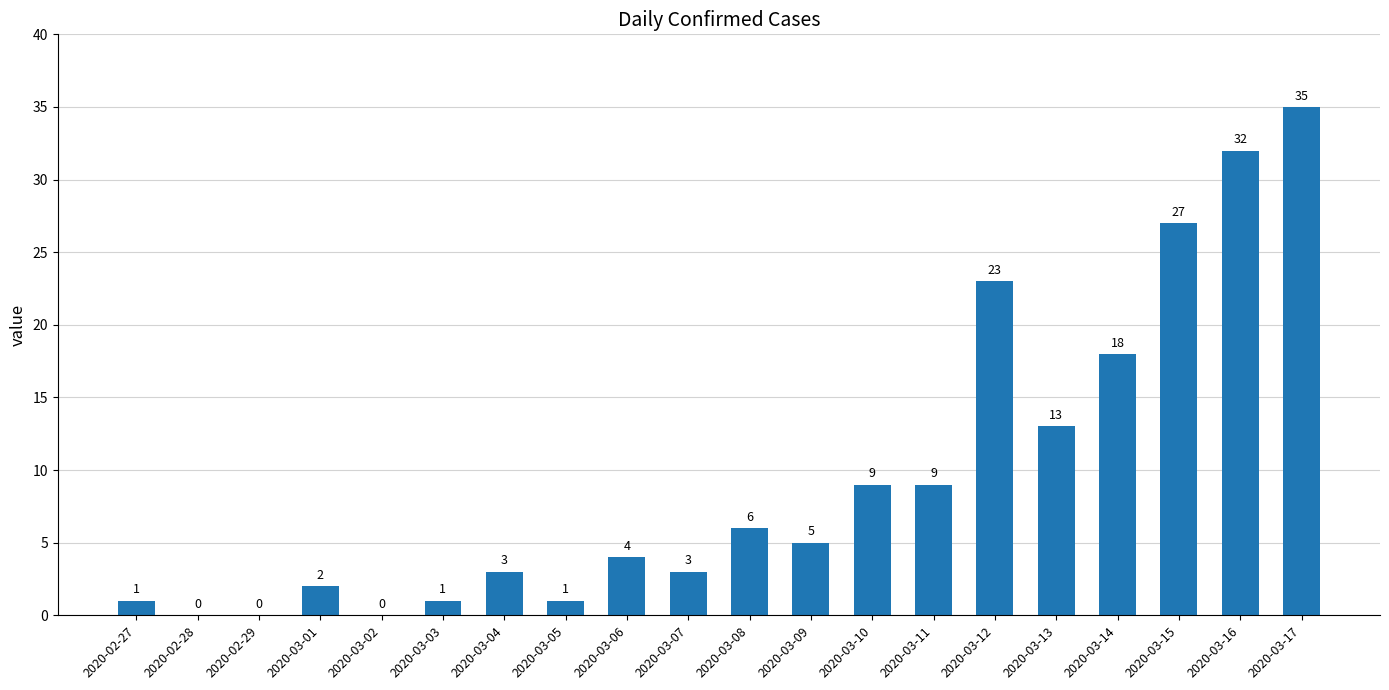

Where is the data nearest to the value 17?

2020-03-14